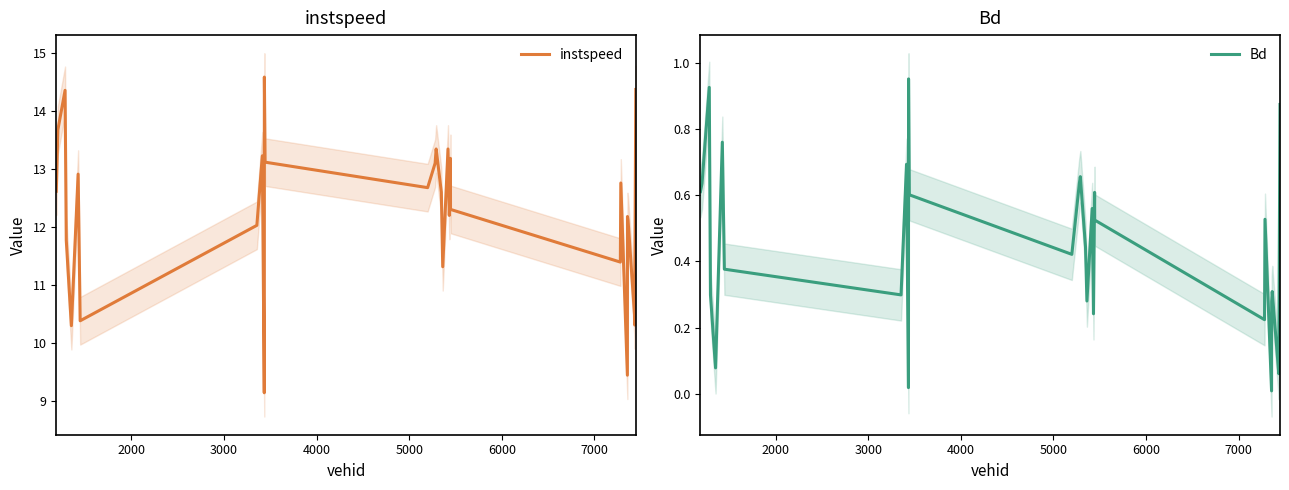

True or false: instspeed and Bd intersect in this chart.

False